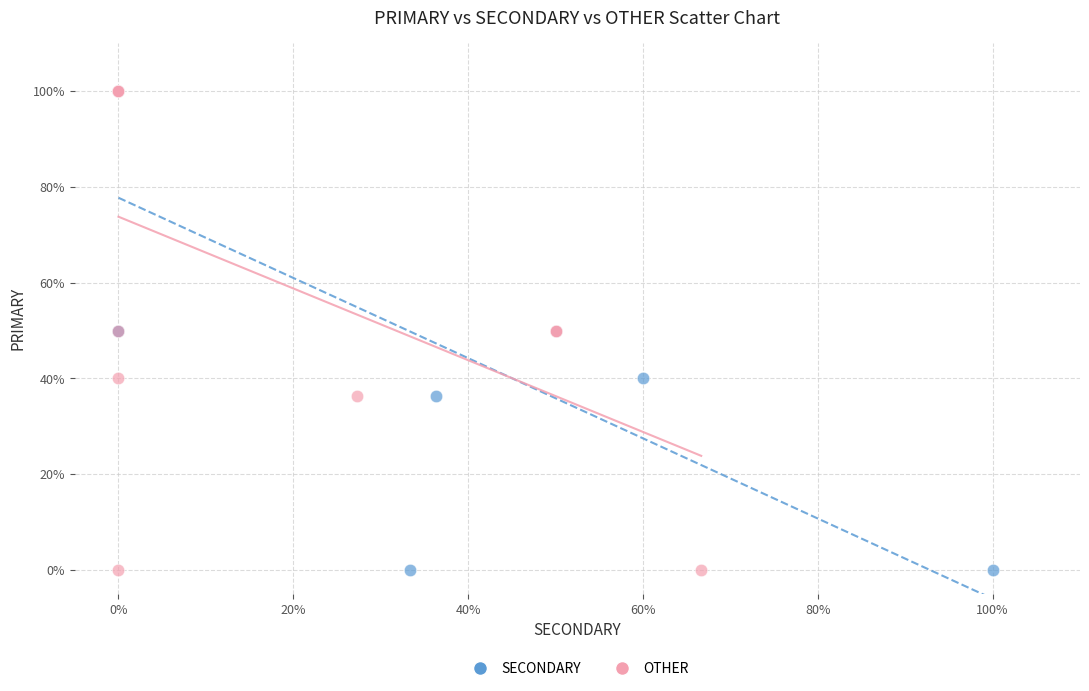

What are all the series names shown in the legend?

SECONDARY, OTHER